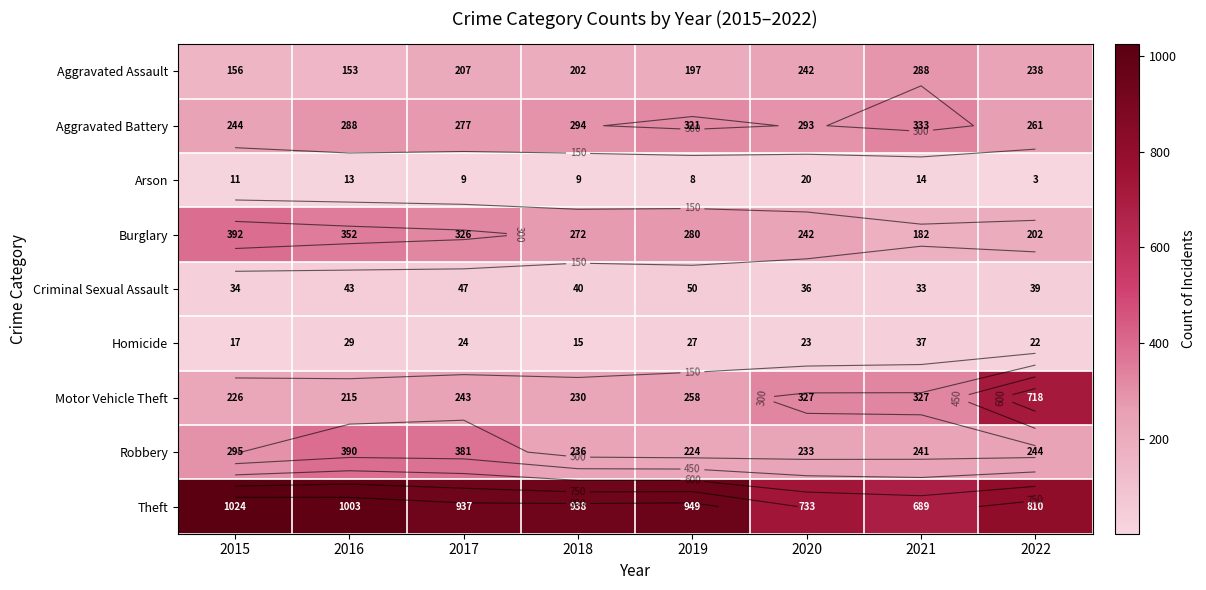

What is the difference between the maximum and second lowest values in the Aggravated Assault series?

132